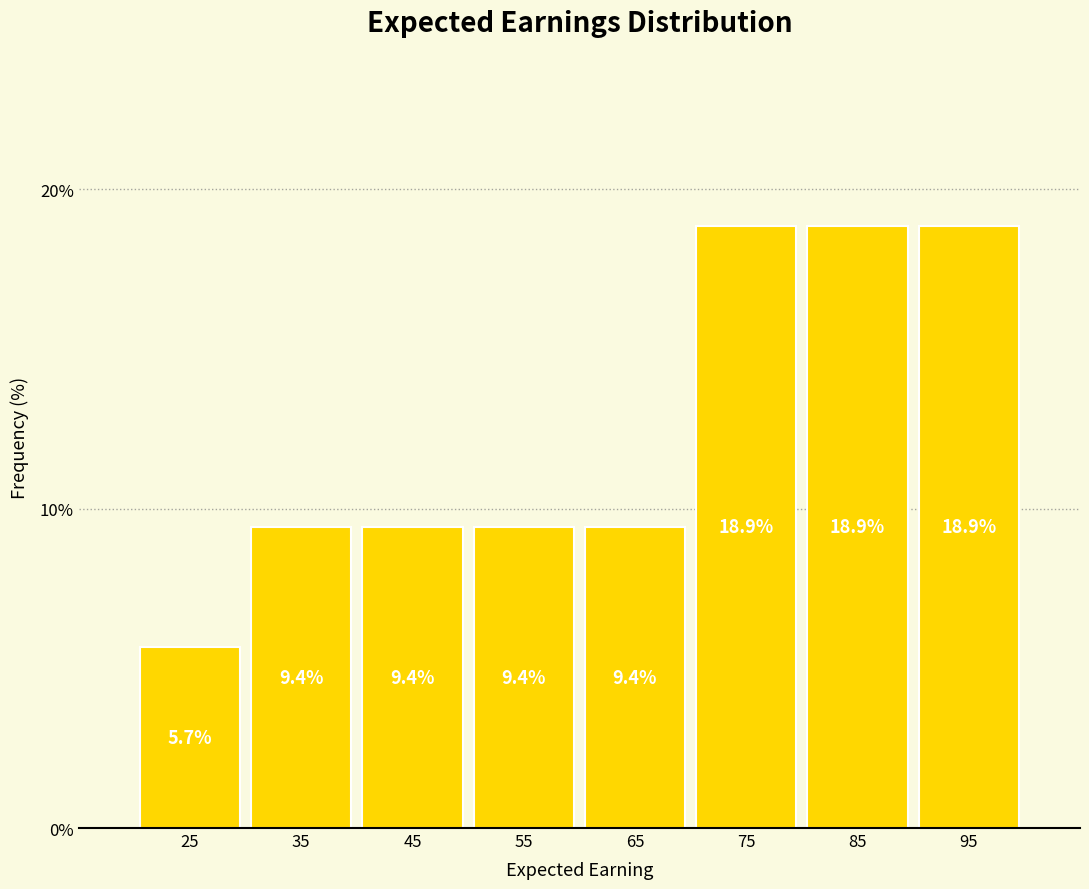

Reading left to right, list every bar in this chart as the range it spans on the x-axis followed by its height.

20 to 30: 5.7
30 to 40: 9.4
40 to 50: 9.4
50 to 60: 9.4
60 to 70: 9.4
70 to 80: 18.9
80 to 90: 18.9
90 to 100: 18.9